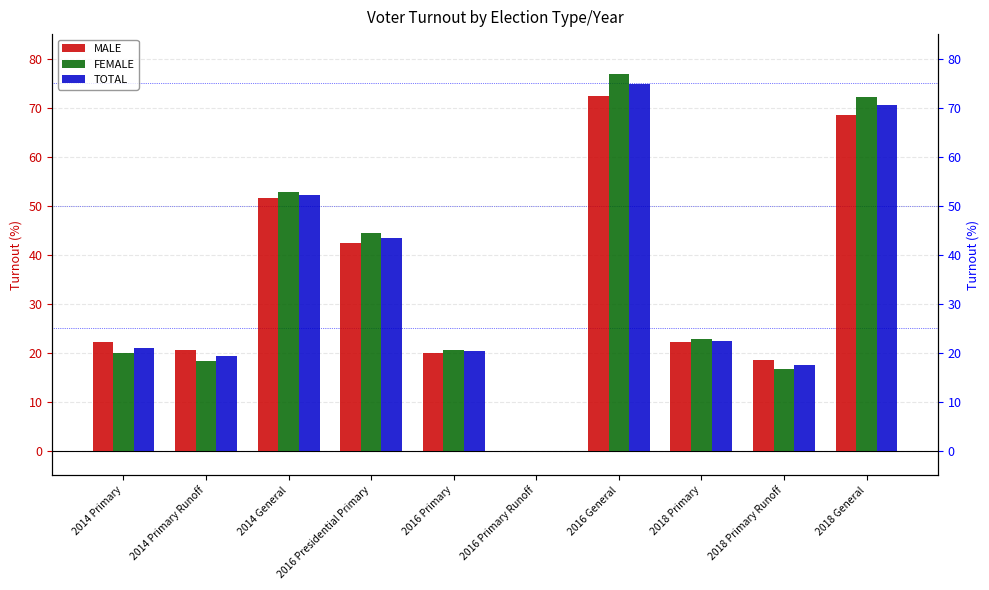

At how many categories does at least one series exceed 32?

4